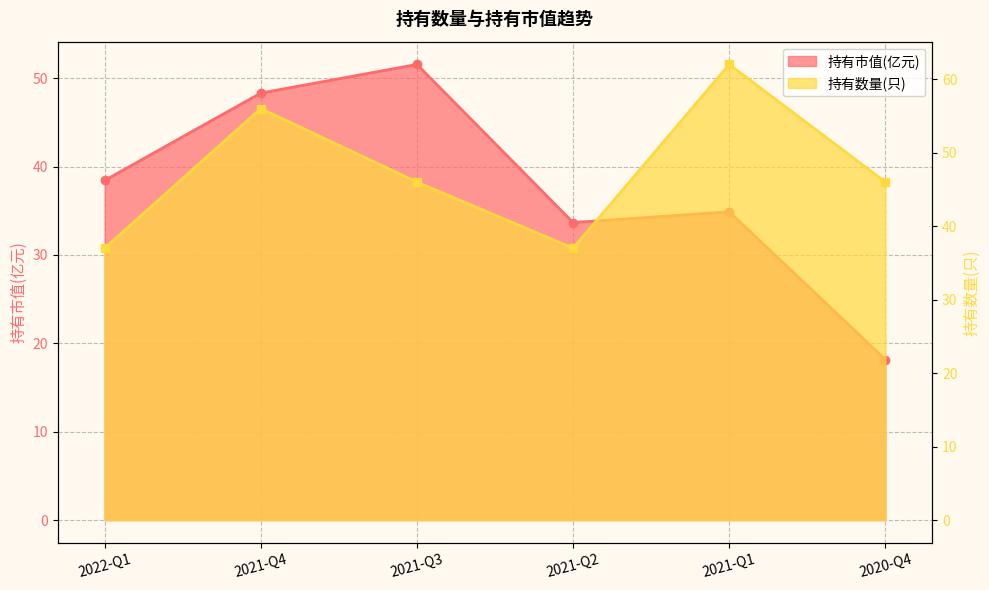

List the labels in order of 持有市值(亿元) value, largest first.

2021-Q3, 2021-Q4, 2022-Q1, 2021-Q1, 2021-Q2, 2020-Q4